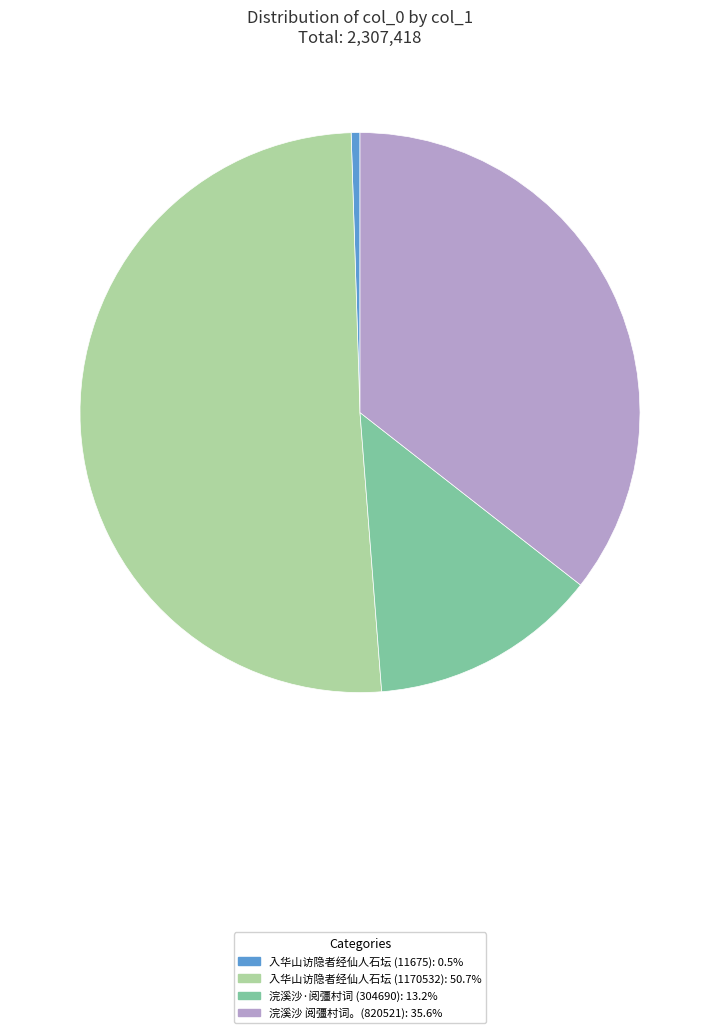

Is there any slice that represents more than half of the pie?

Yes